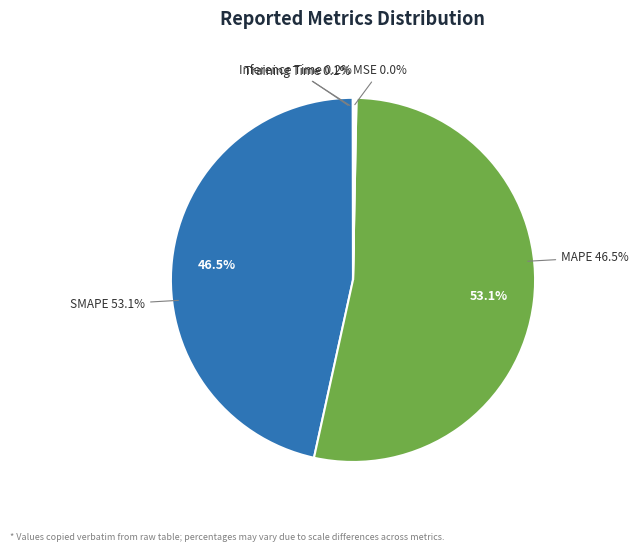

Does MAPE represent more than half of the total?

No